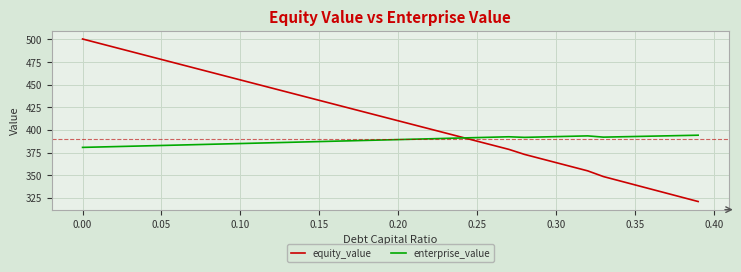

True or false: enterprise_value has more than 0 interior local peaks.

True